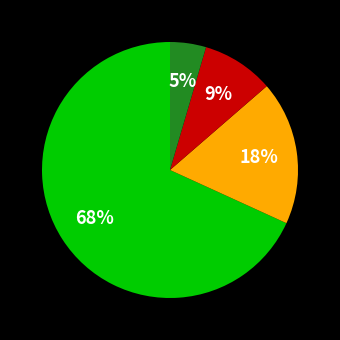

To the nearest percent, what is the average slice percentage?

25%